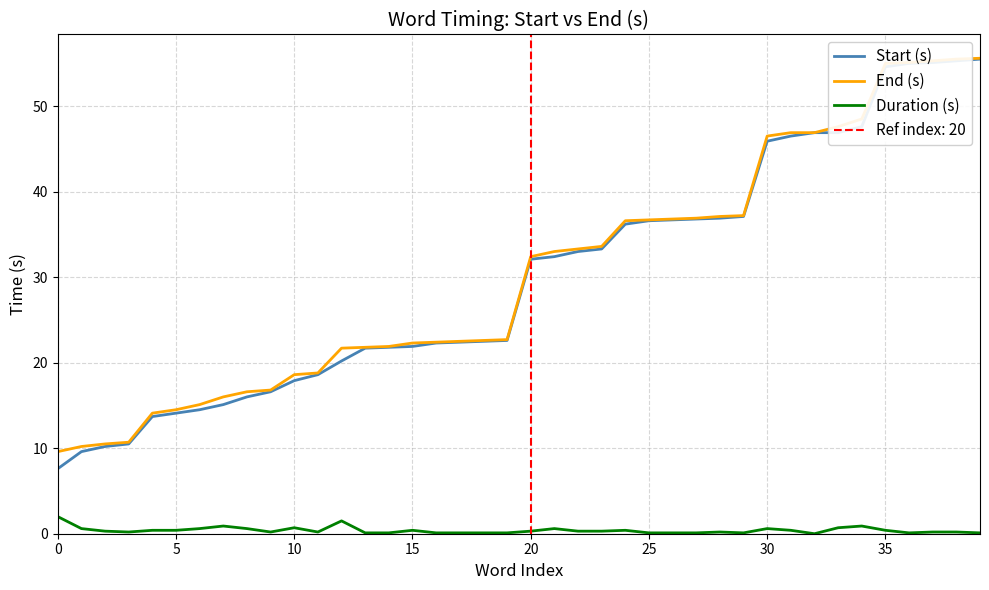

What is the highest value of the Duration (s) series?

2.0